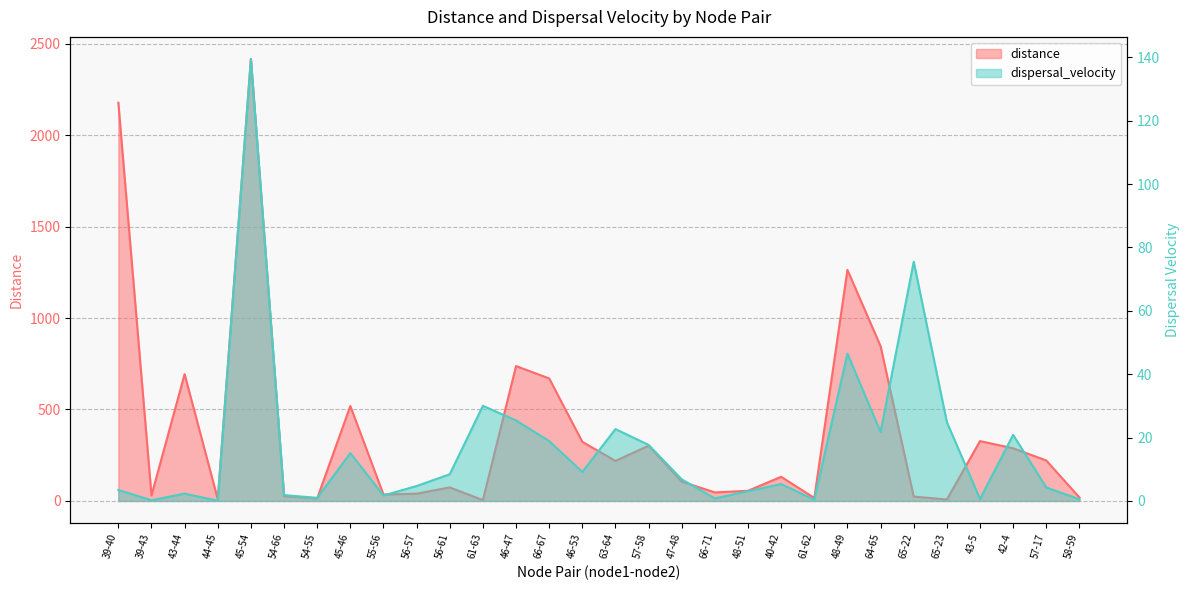

At how many categories does at least one series exceed 2175?

2